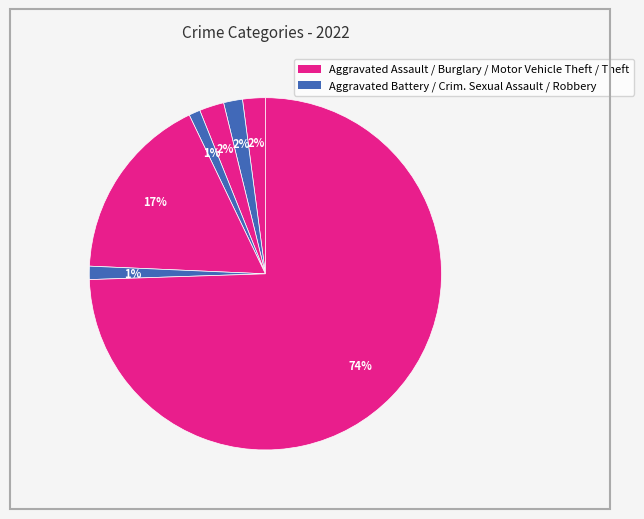

Count the number of slices in the pie.

7